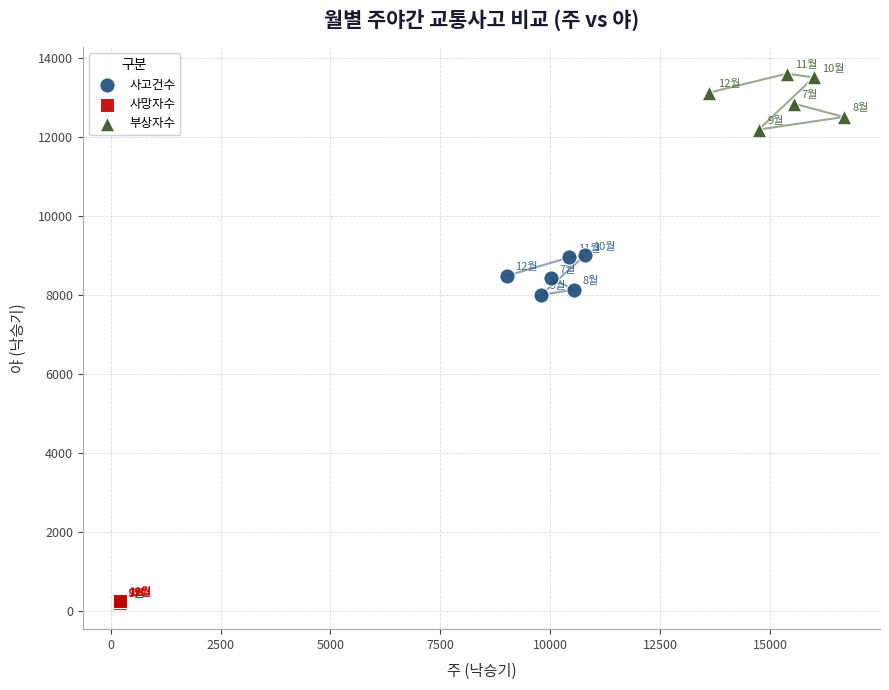

Which series has the largest Y range (max minus min)?

부상자수